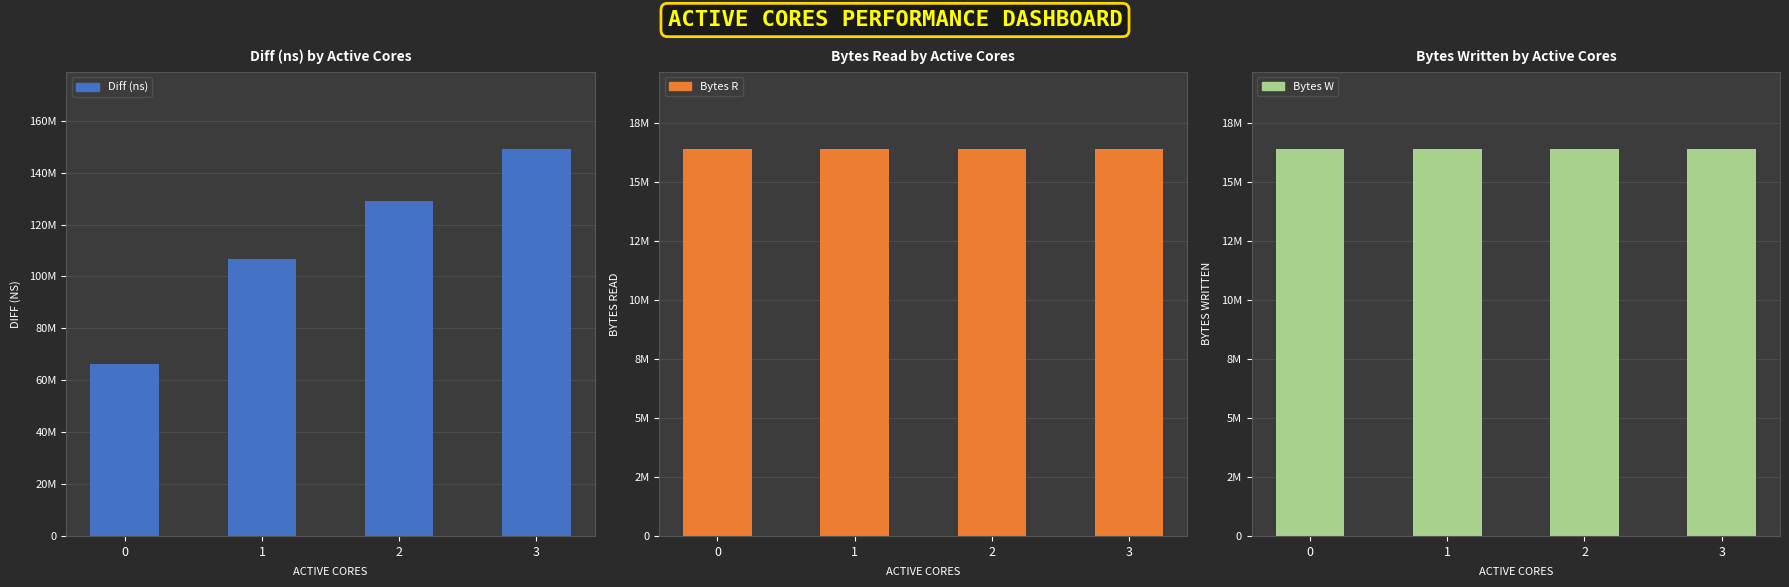

Rank the series by their maximum value, from lowest to highest.

Bytes R, Bytes W, Diff (ns)